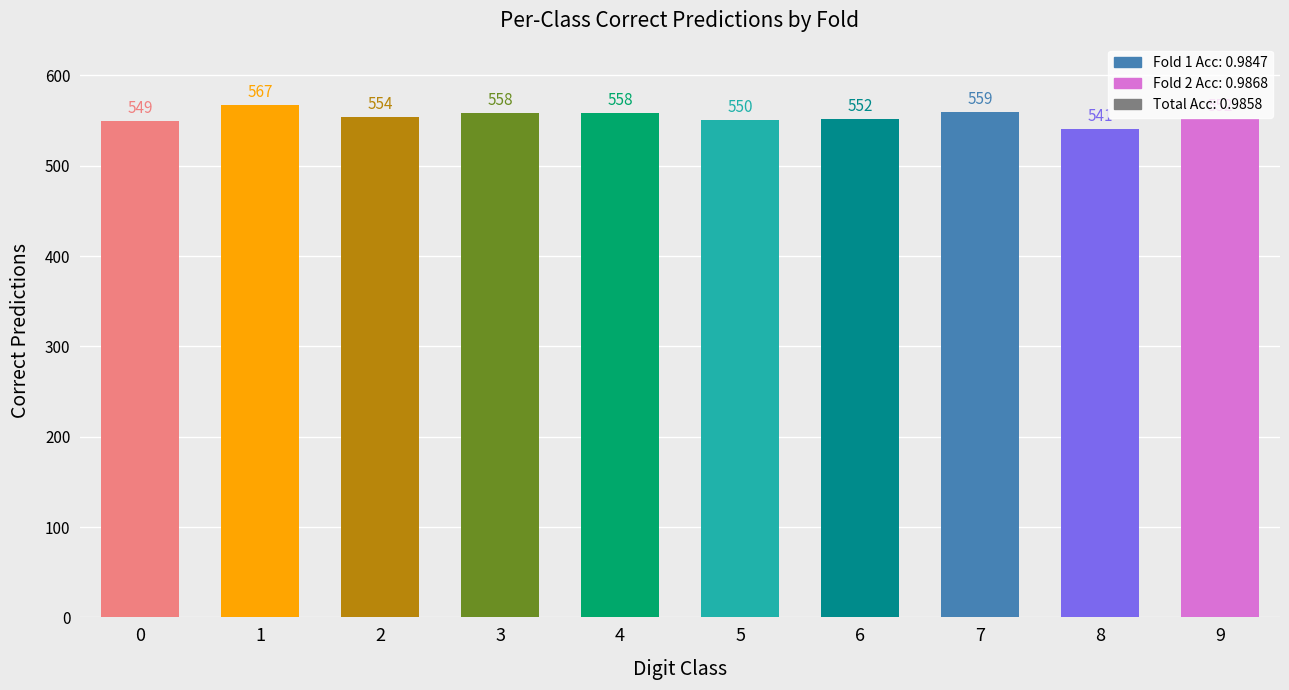

Reading left to right, list all the values displayed in this chart.

549	567	554	558	558	550	552	559	541	552